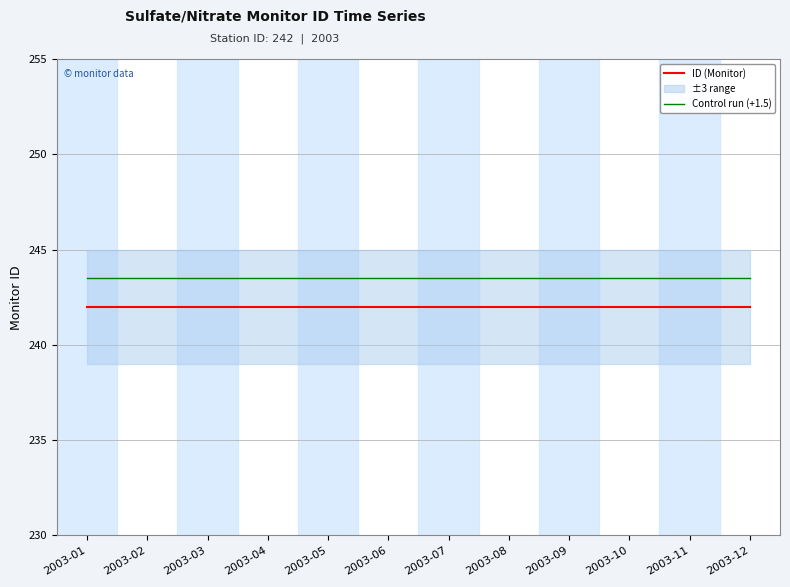

Which series changed the most between 2003-06 and 2003-09?

ID (Monitor)